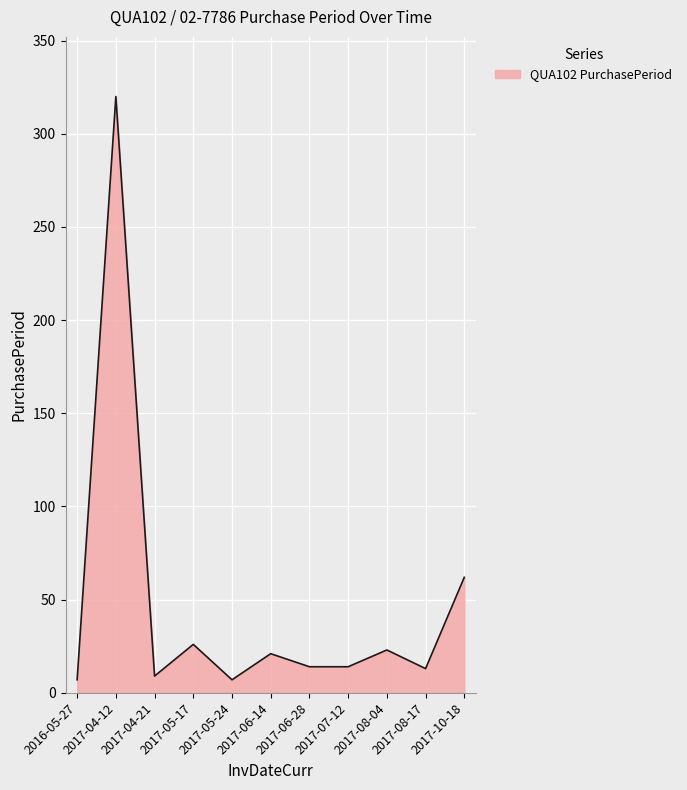

Where is the data nearest to the value 163?

2017-10-18